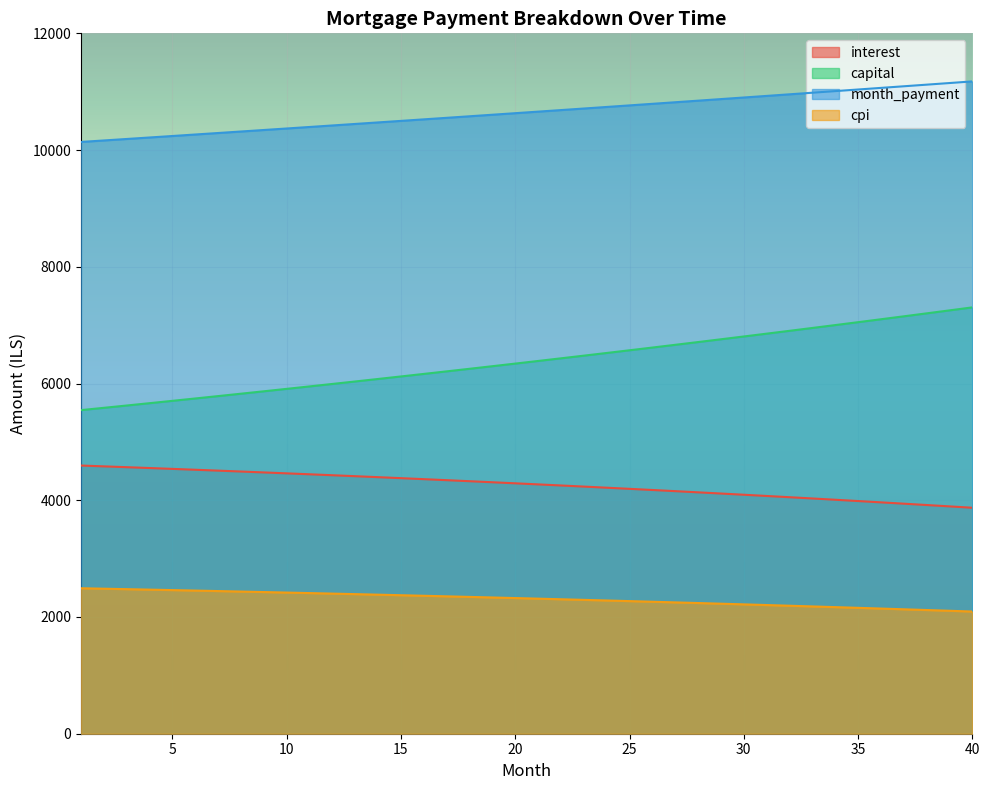

Is the value of capital at 40 greater than the value of interest at 20?

Yes